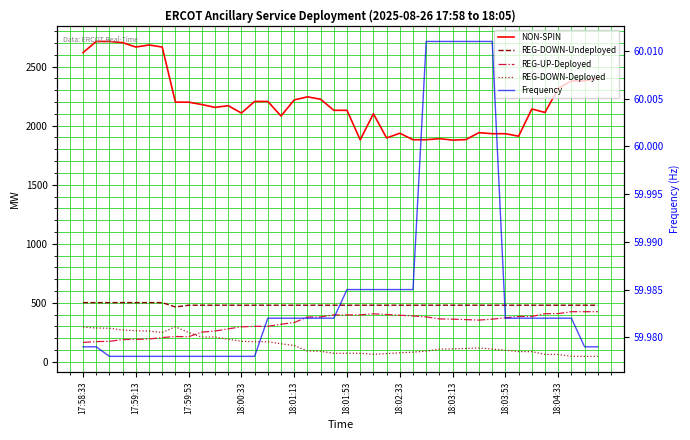

What is the sum of all REG-DOWN-Undeployed values?

19339.0